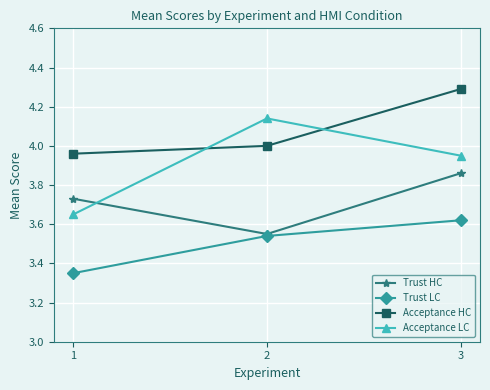

Count the Trust LC values in the range 3 to 4.

3